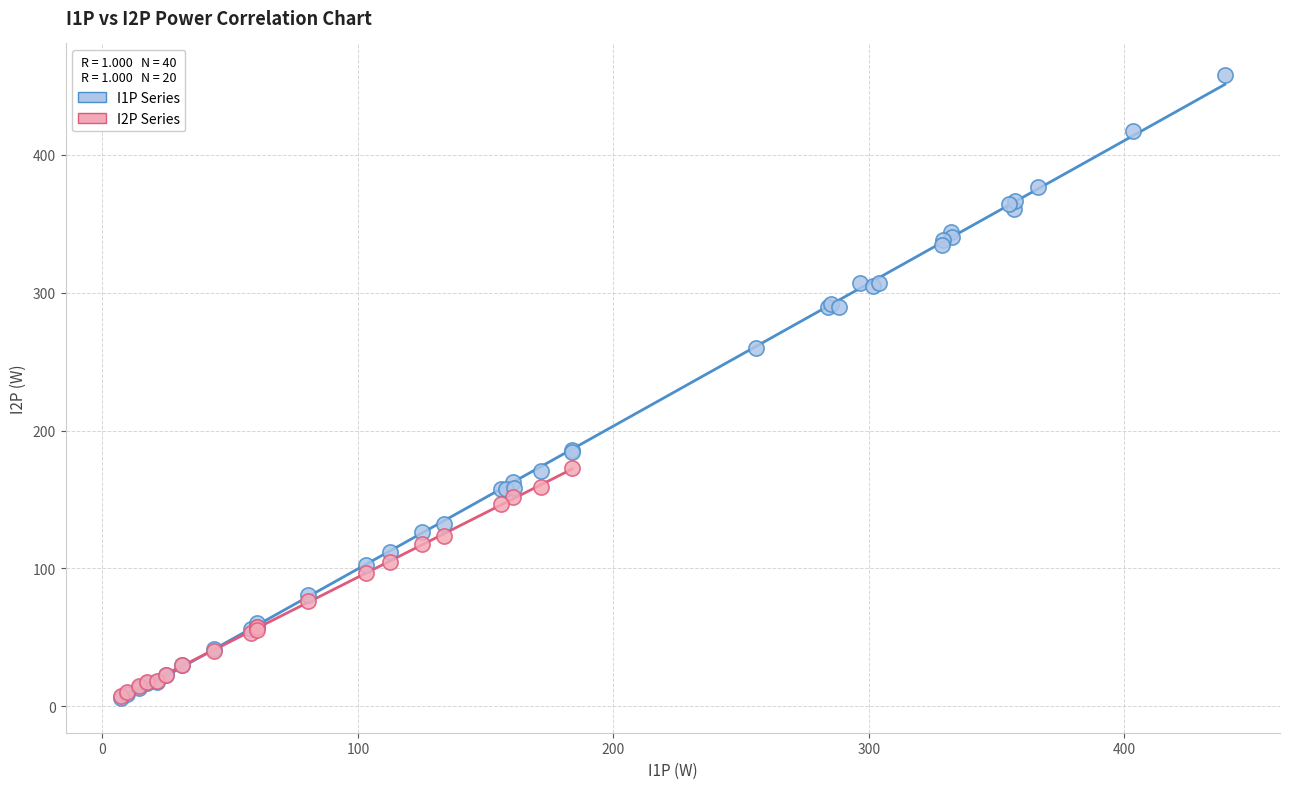

Which series contains the highest Y value?

I1P Series